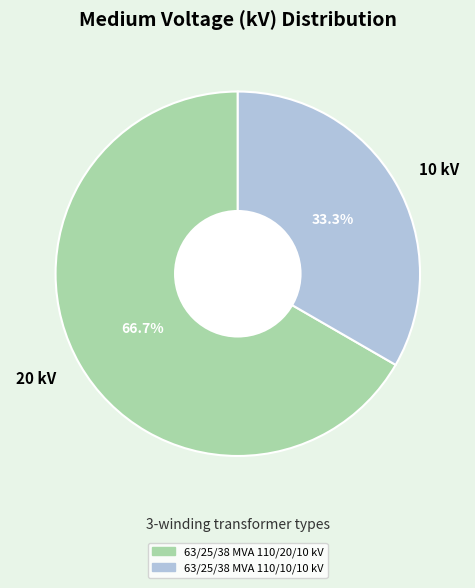

Which slice is the largest?

20 kV